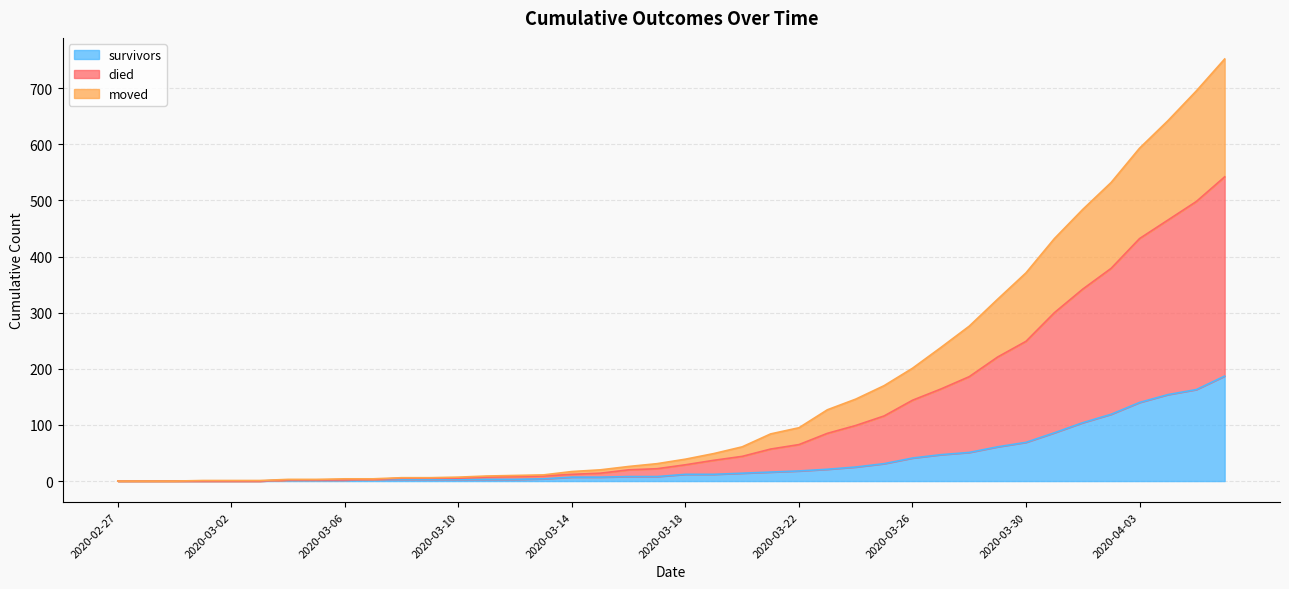

True or false: survivors and died cross at least once.

False